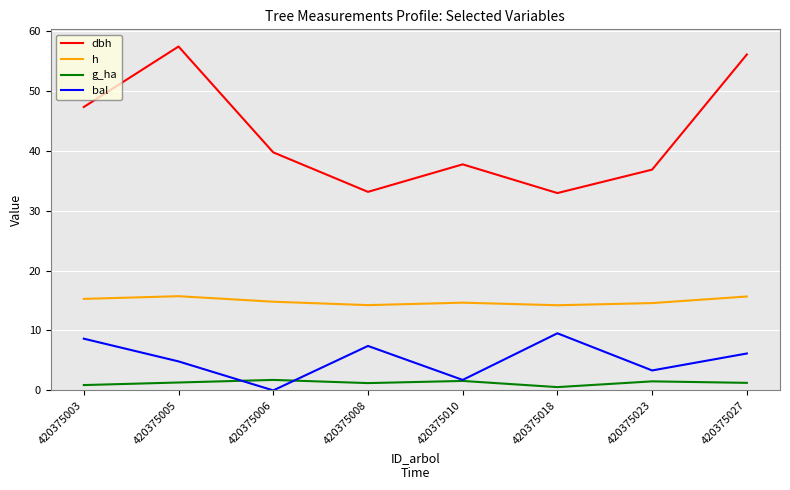

True or false: h and g_ha cross at least once.

False